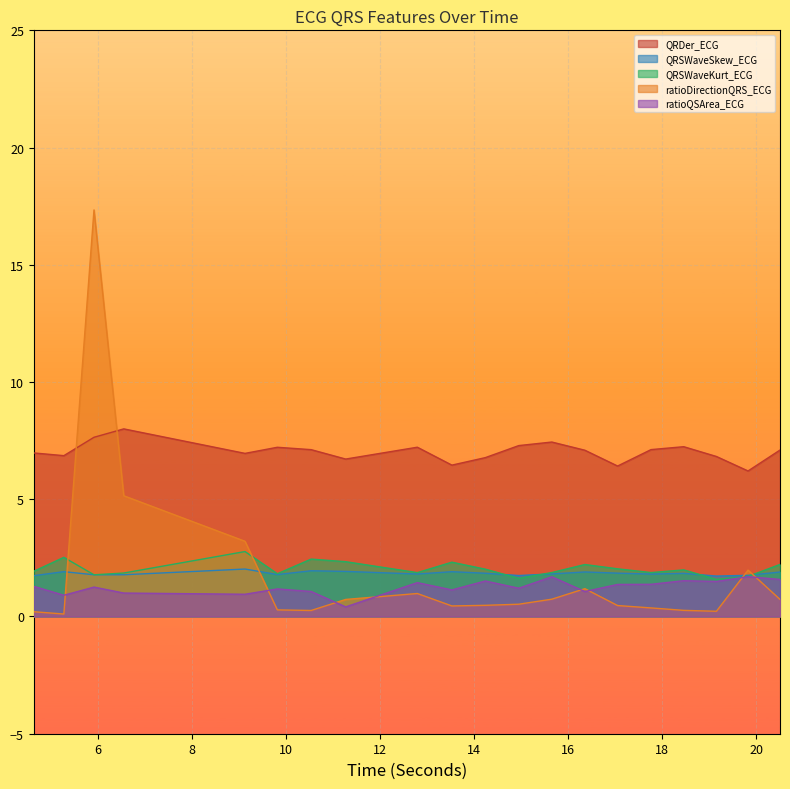

Which series has the largest total across all categories?

QRDer_ECG